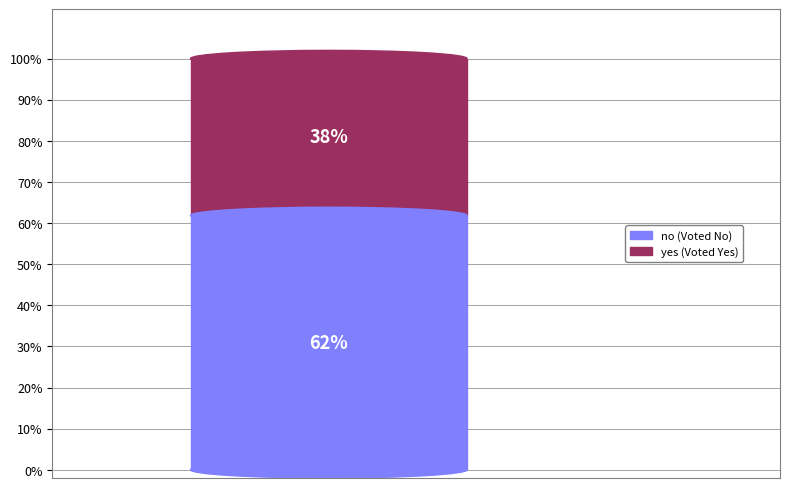

True or false: no accounts for 62% of the total.

True